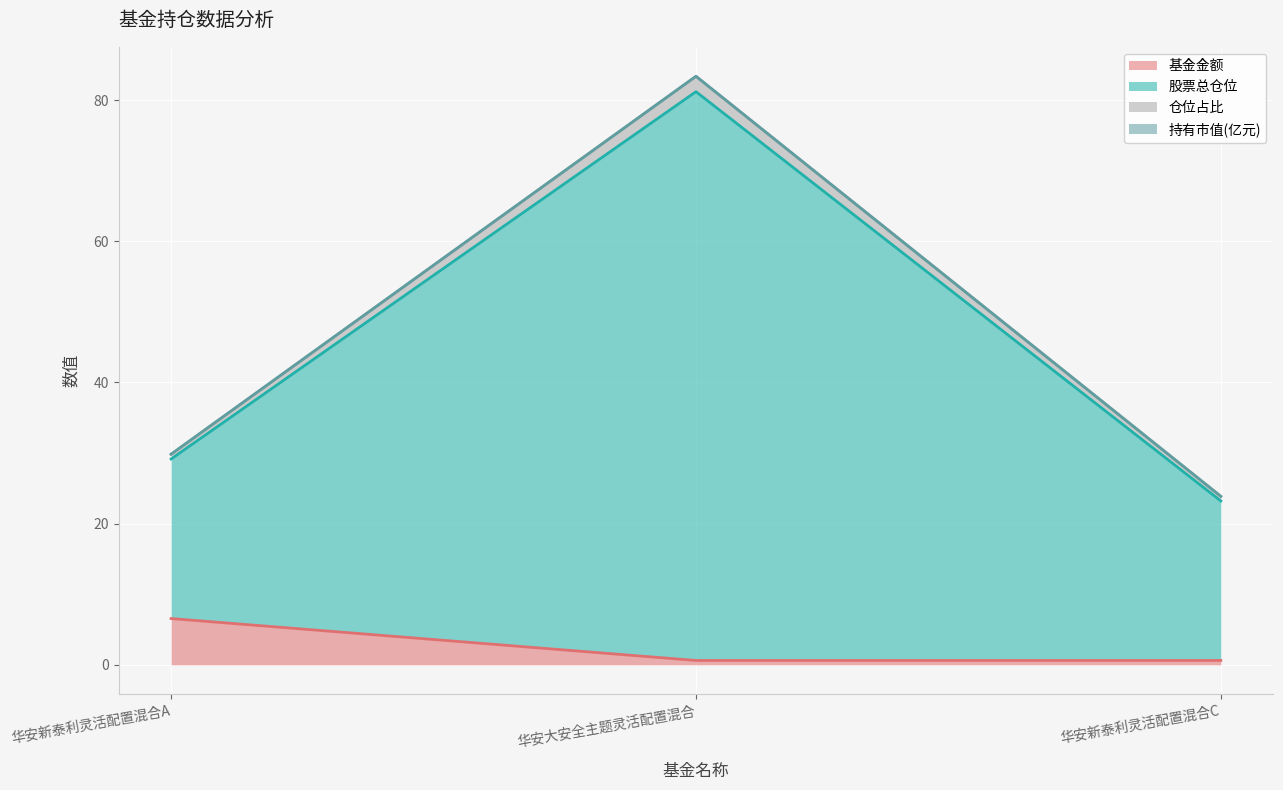

Where is 股票总仓位 nearest to the value 53?

华安新泰利灵活配置混合A